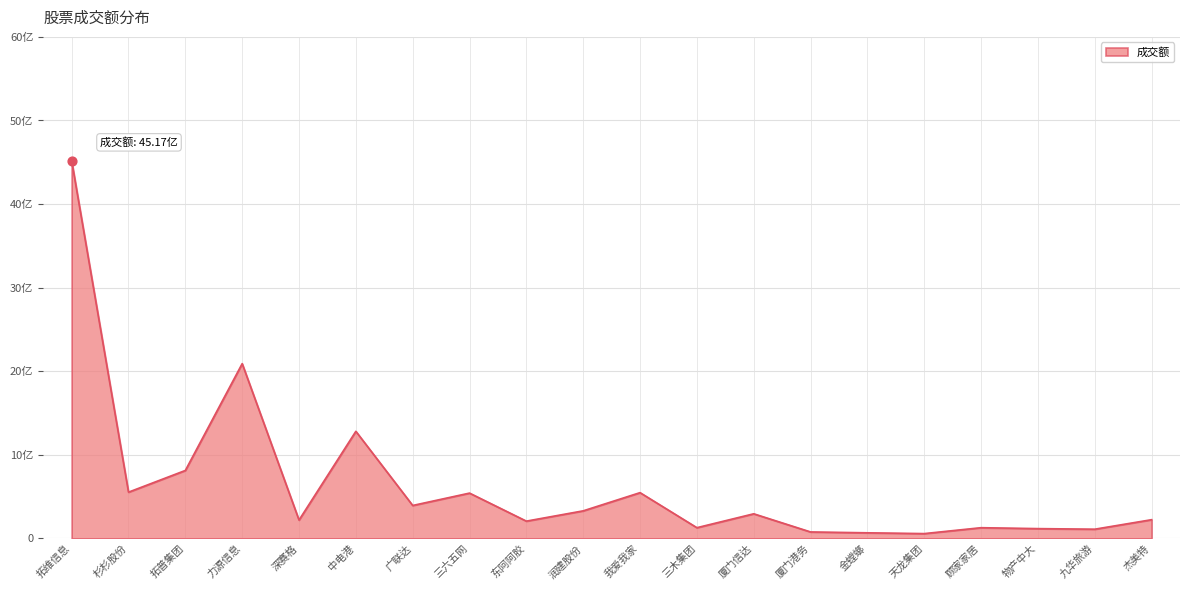

What is the ratio of the value at 广联达 to the value at 润建股份?

1.2